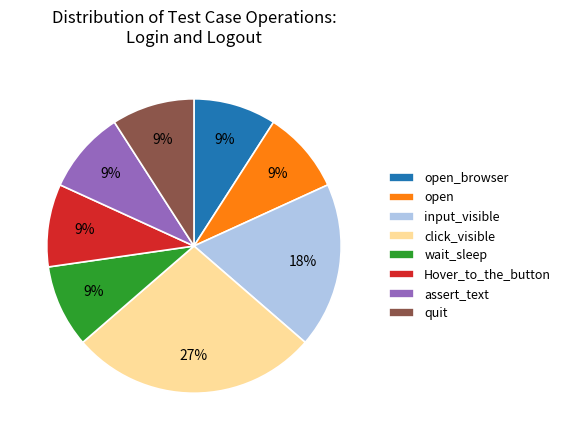

Approximately how many times larger is the value at input_visible compared to Hover_to_the_button?

2.0